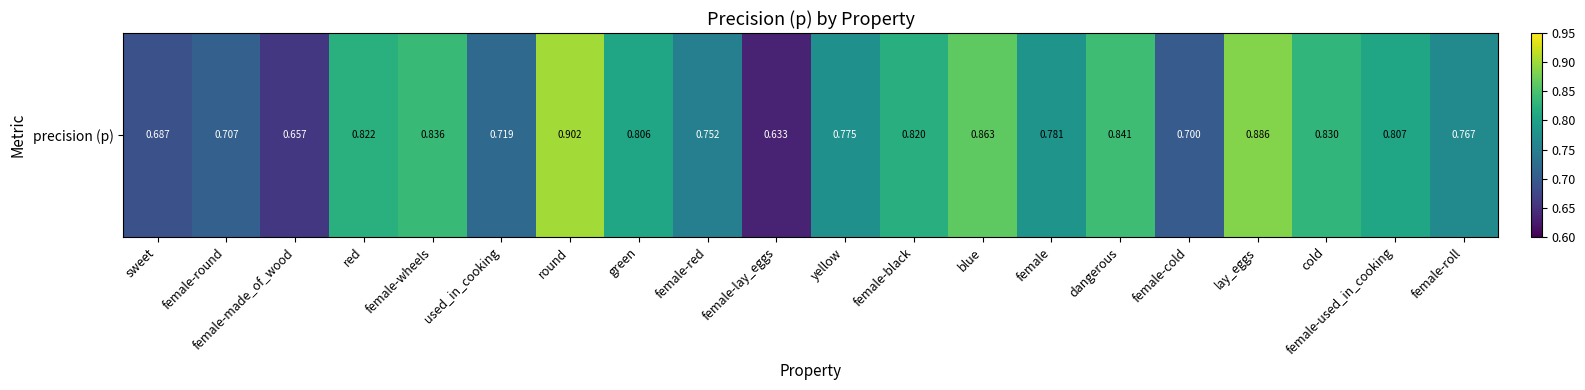

The chart shows a value of 0.8 at green. True or false?

True